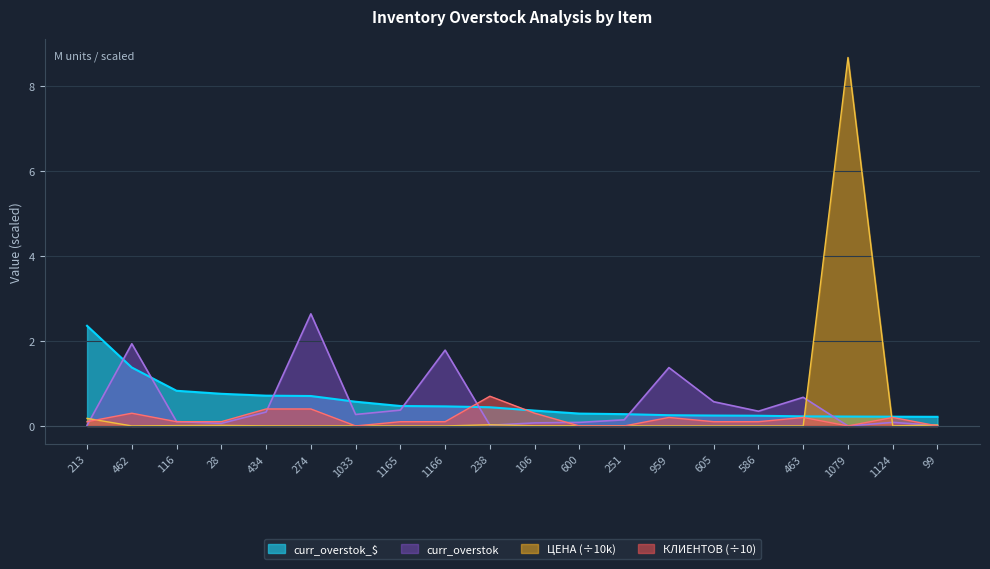

Which series has the widest spread of values?

ЦЕНА (÷10k)